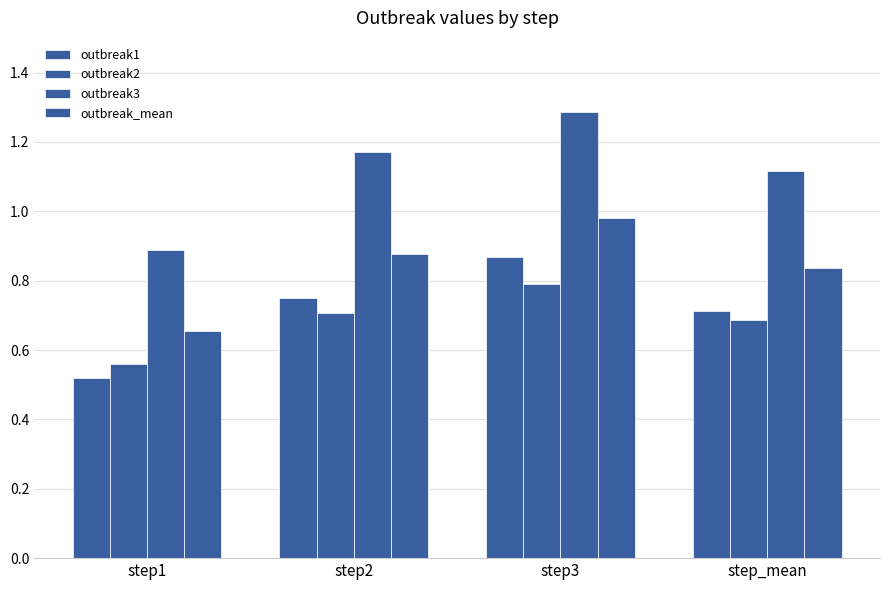

Count the number of data series in this chart.

4